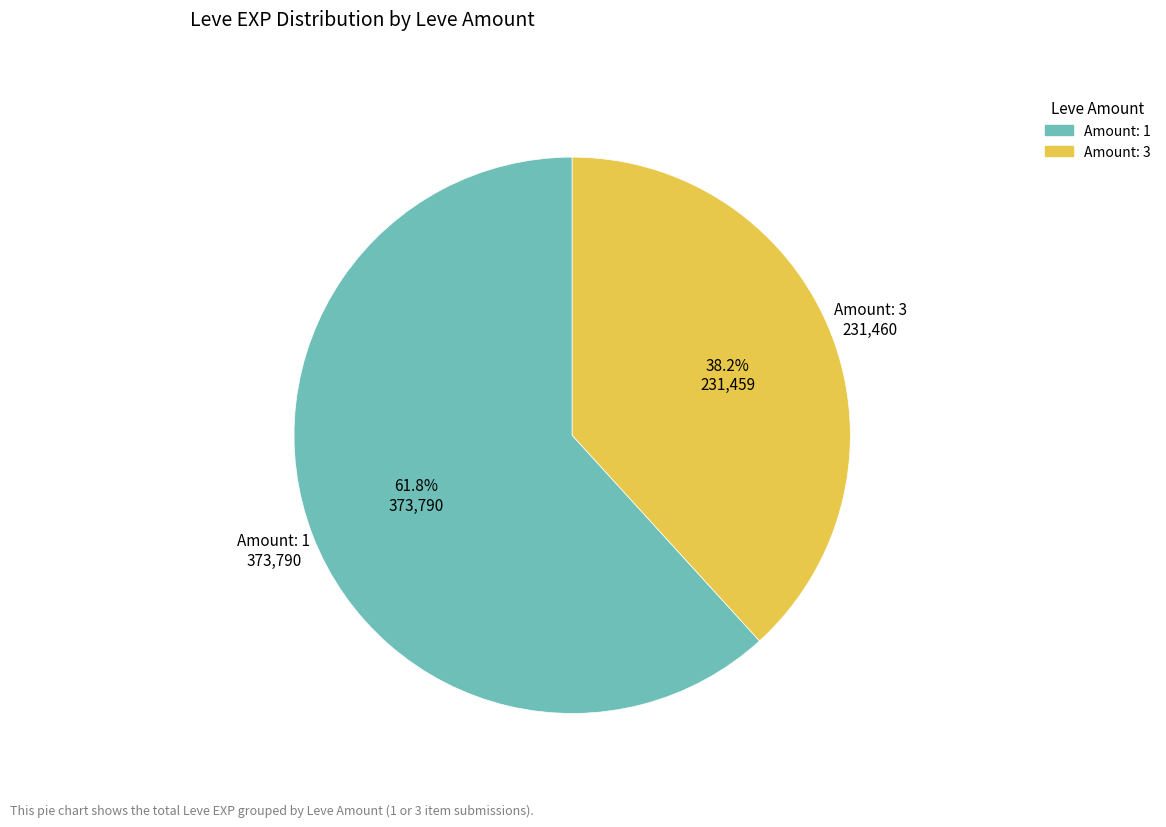

Is there a majority slice in this chart?

Yes